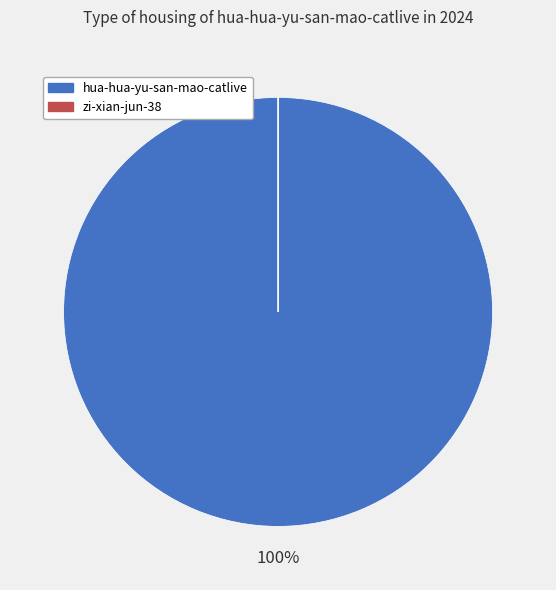

What is the largest slice in the pie chart?

hua-hua-yu-san-mao-catlive